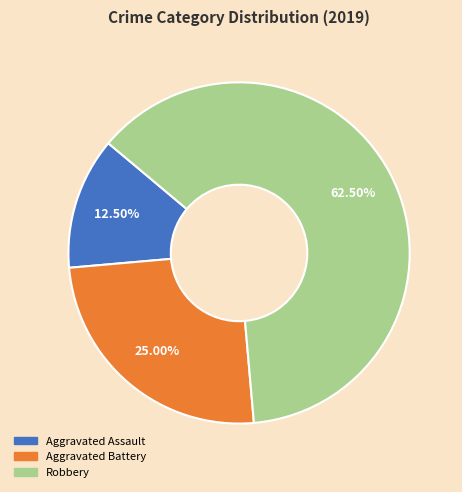

To the nearest percent, what is the difference between the largest and smallest slice percentages?

50%